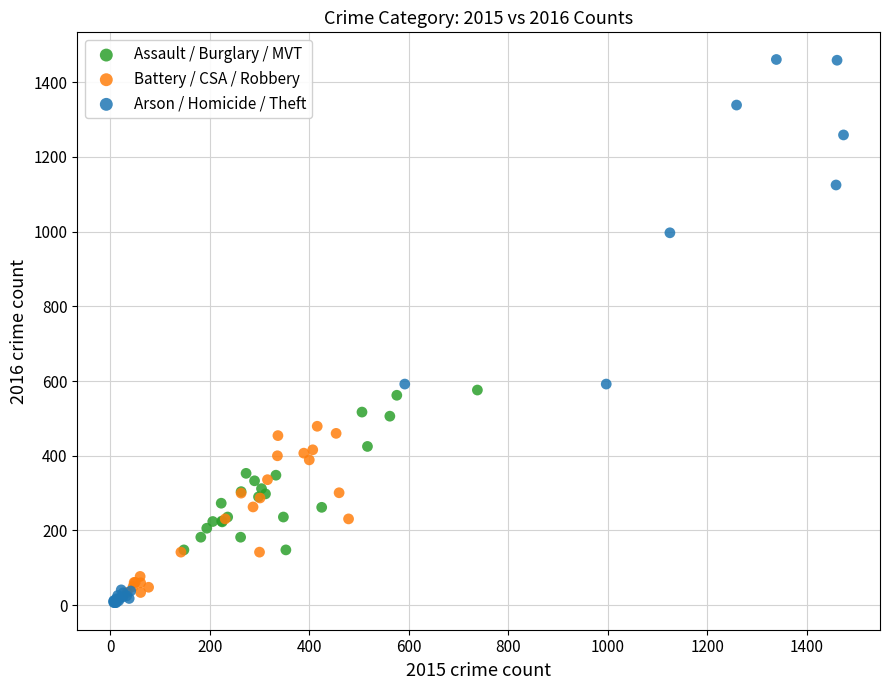

Which series reaches the maximum Y coordinate?

Arson / Homicide / Theft